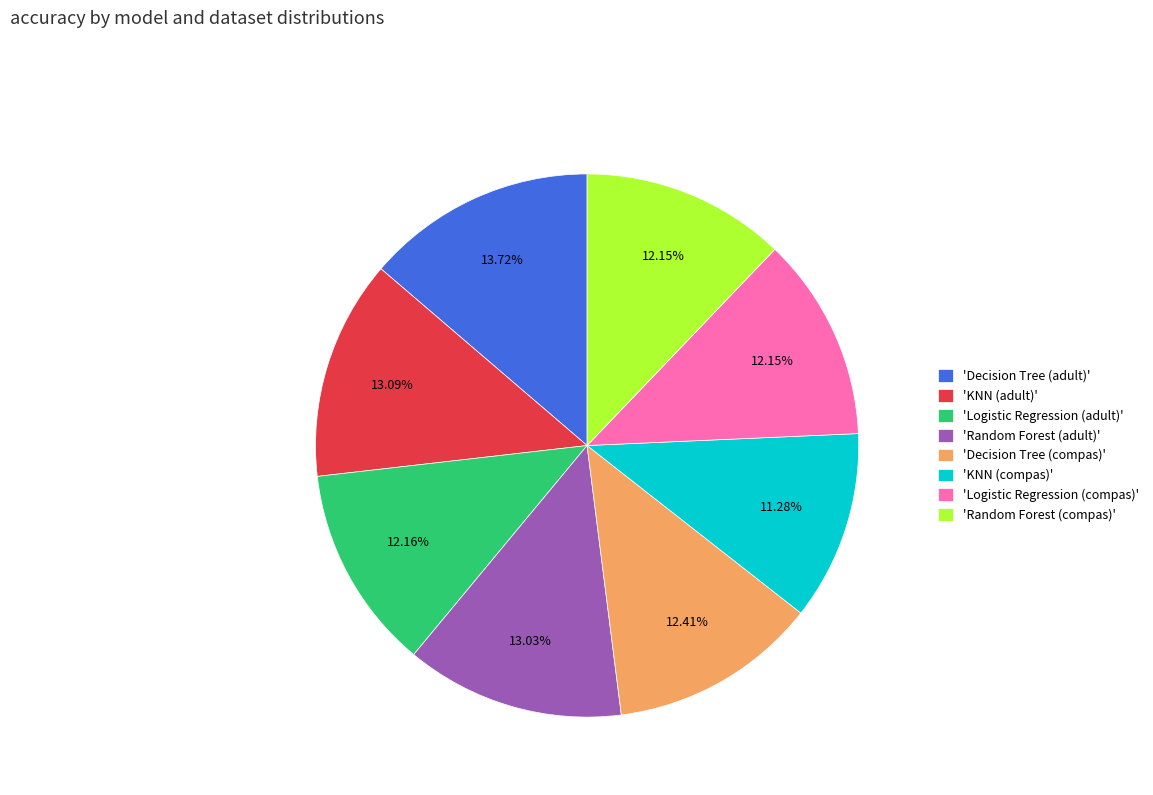

What is the largest slice in the pie chart?

'Decision Tree (adult)'